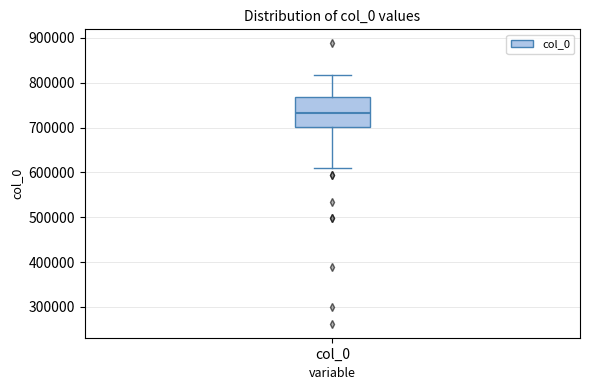

Transcribe this box plot: give where the median line is, the range the box spans, and where the two whiskers end, as read against the y-axis. The values are not printed on the chart, so give them approximately, as read against the axis.

median 730000, box 700000 to 770000, whiskers 610000 to 820000